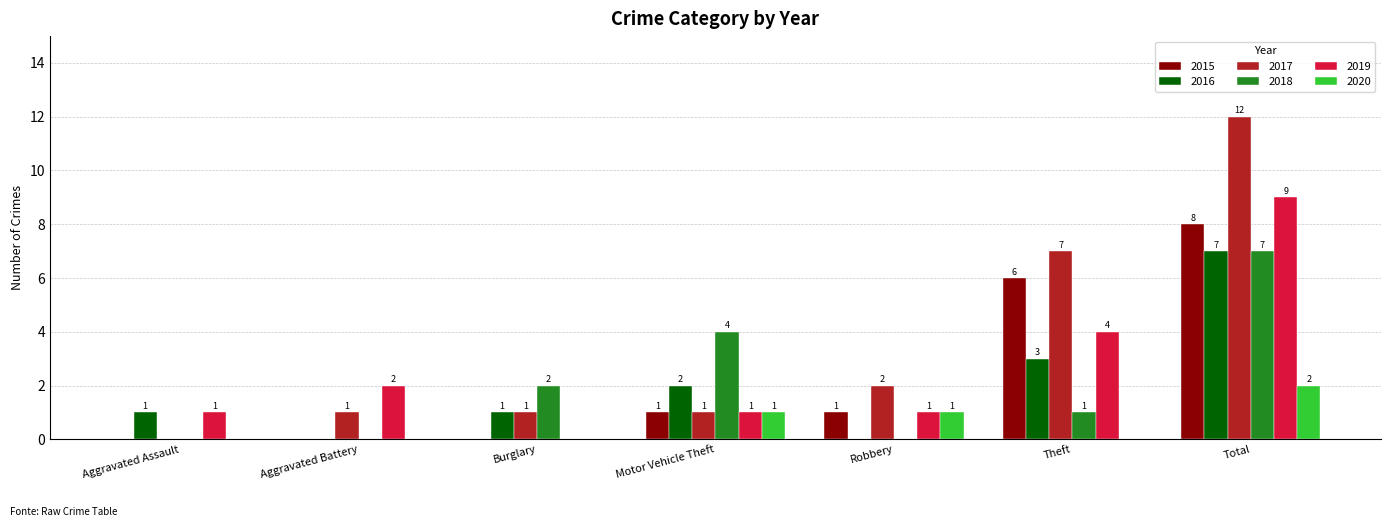

Reading left to right, list all the values displayed in this chart.

2015: 0	0	0	1	1	6	8
2016: 1	0	1	2	0	3	7
2017: 0	1	1	1	2	7	12
2018: 0	0	2	4	0	1	7
2019: 1	2	0	1	1	4	9
2020: 0	0	0	1	1	0	2